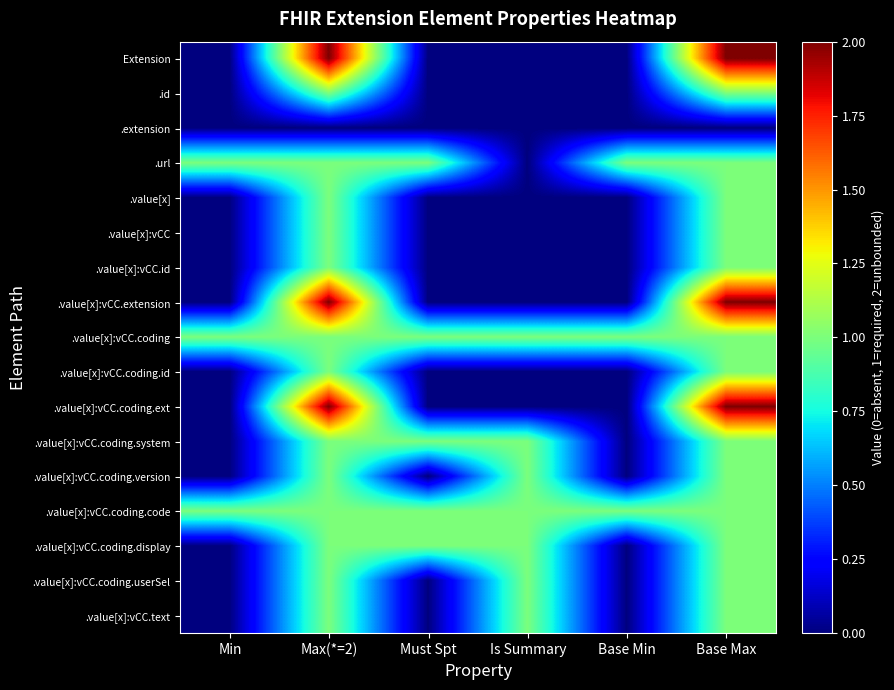

What is the total value across all series at Min?

3